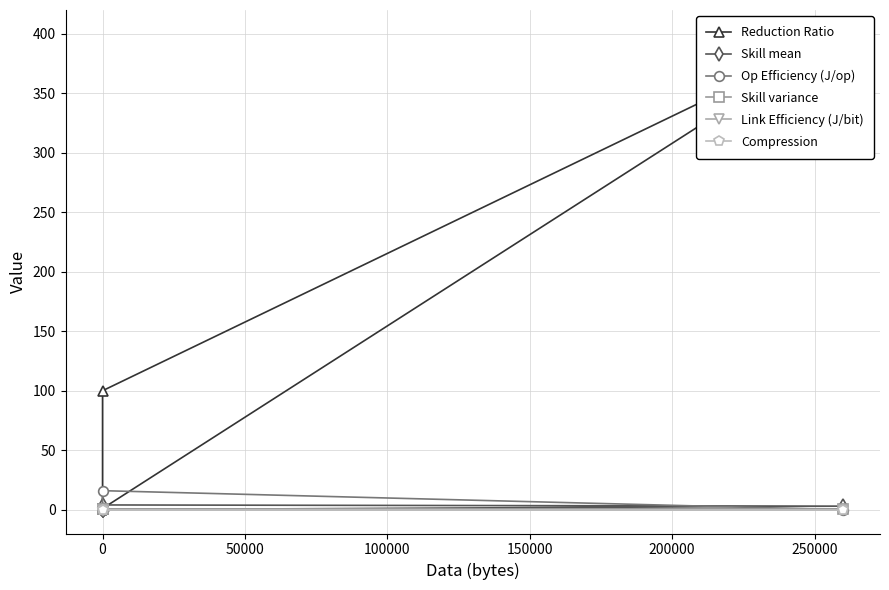

True or false: Skill variance and Reduction Ratio cross at least once.

False